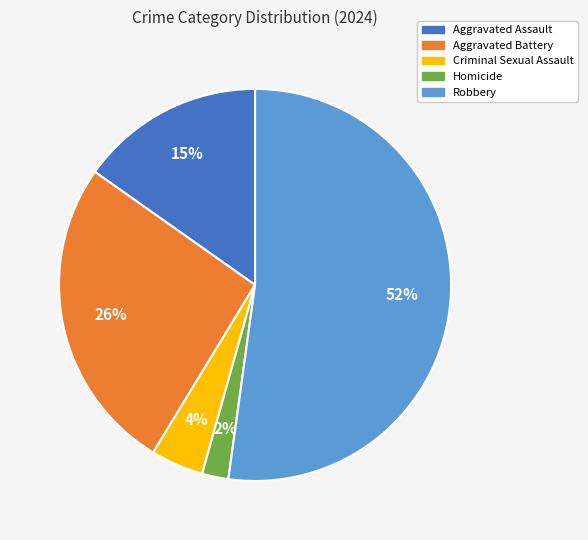

What is the largest slice in the pie chart?

Robbery